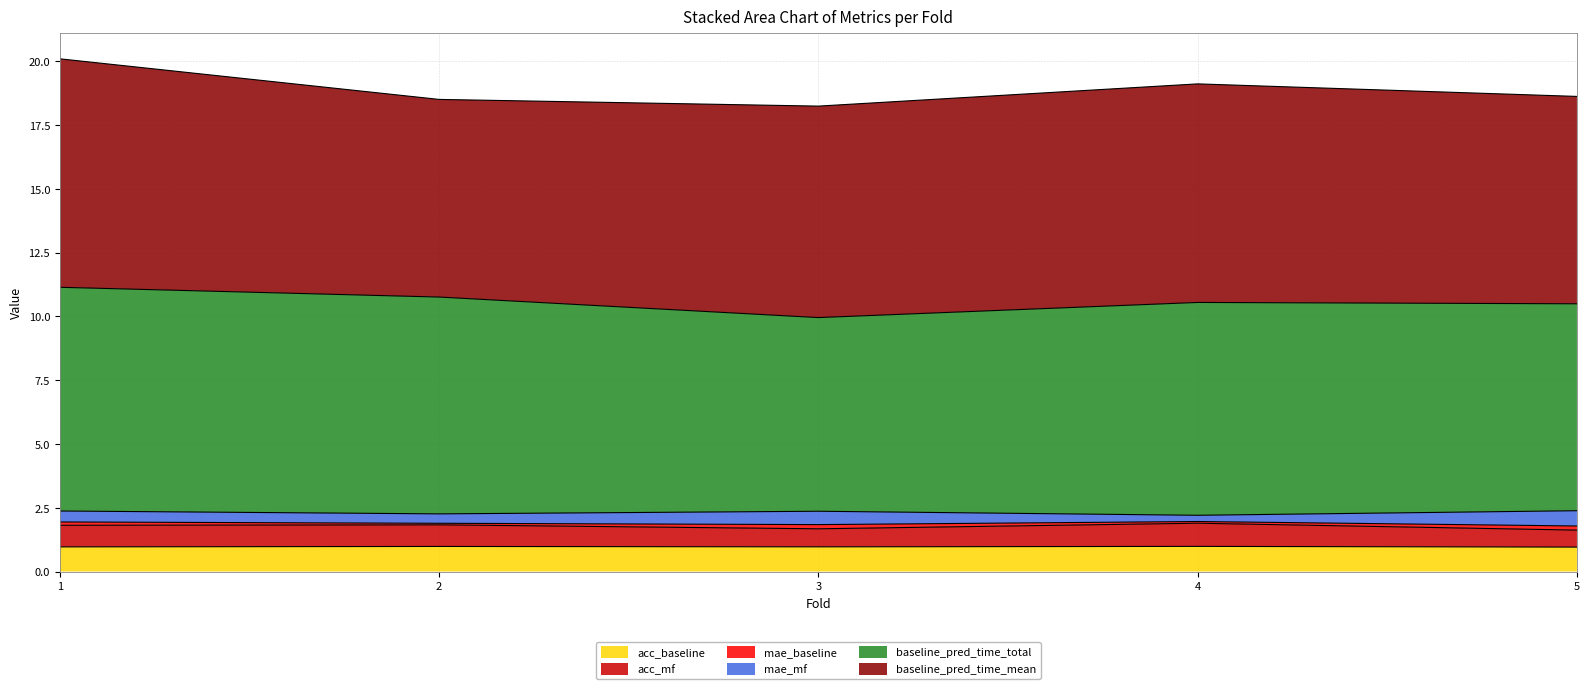

How many lines are shown in the chart?

6